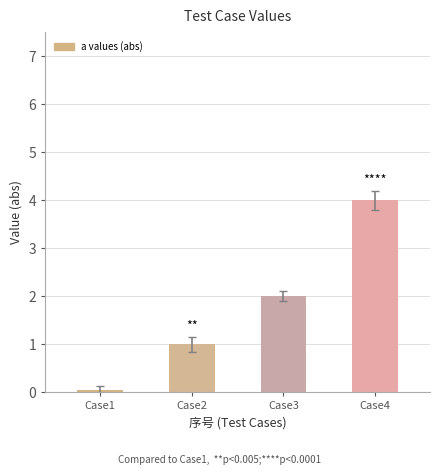

What is the change in value from Case2 to Case4?

+3.0